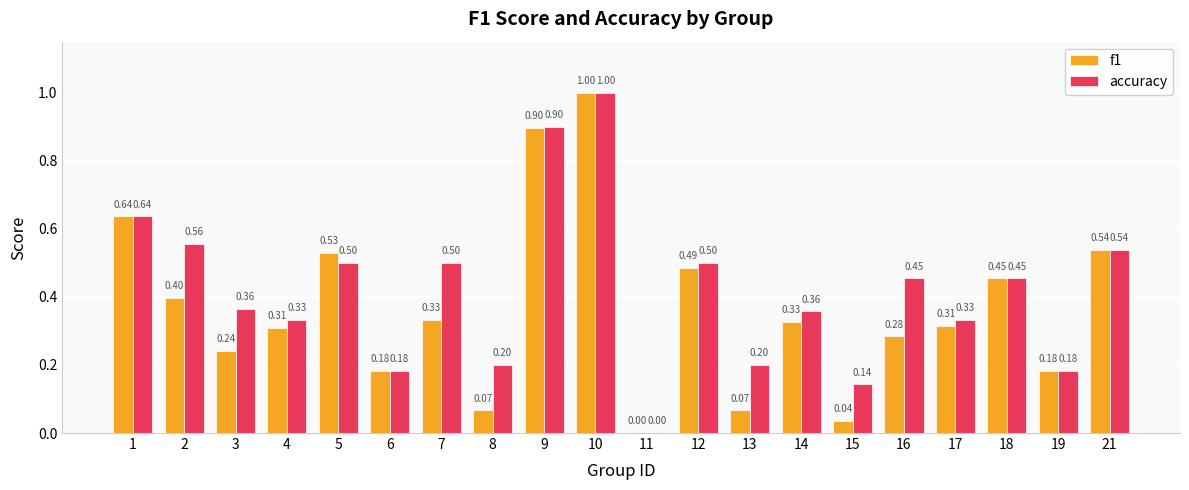

Is the value of accuracy at 13 greater than the value of f1 at 7?

No